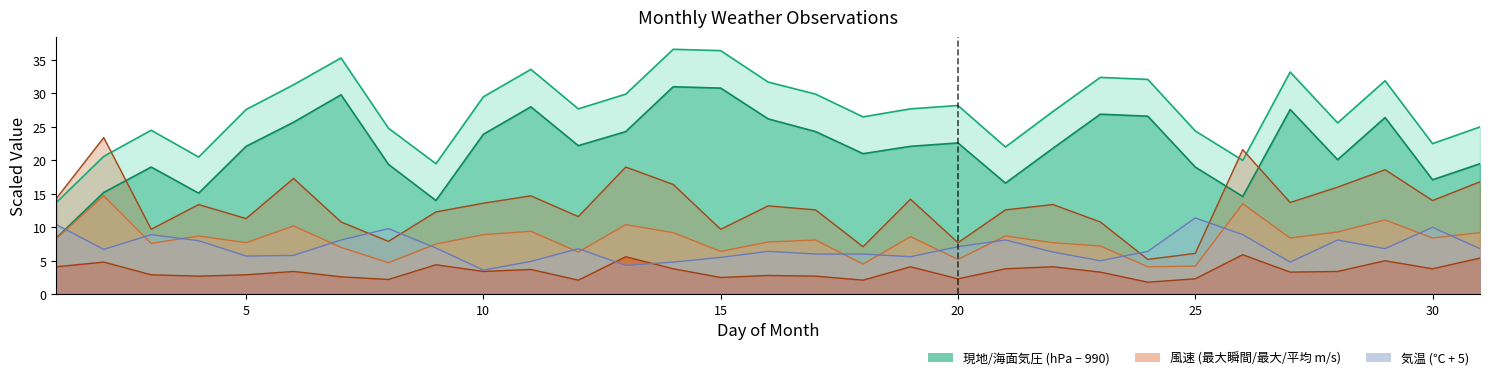

At which category is the sum across all series the highest?

14